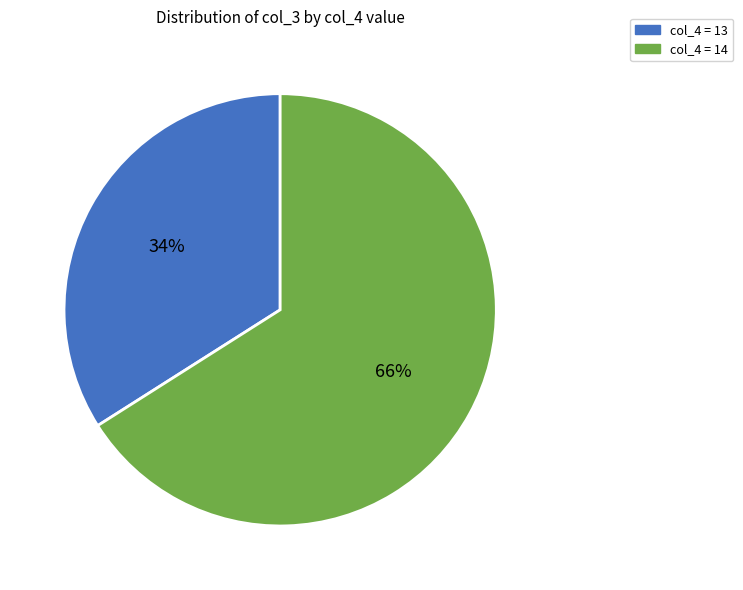

To the nearest percent, what is the difference between the largest and smallest slice percentages?

32%